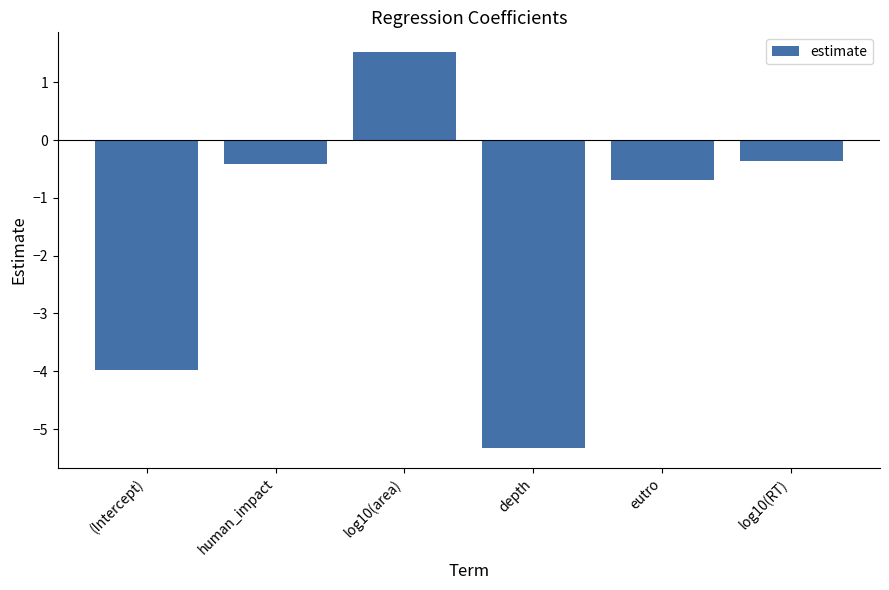

Between depth and human_impact, which is larger?

human_impact